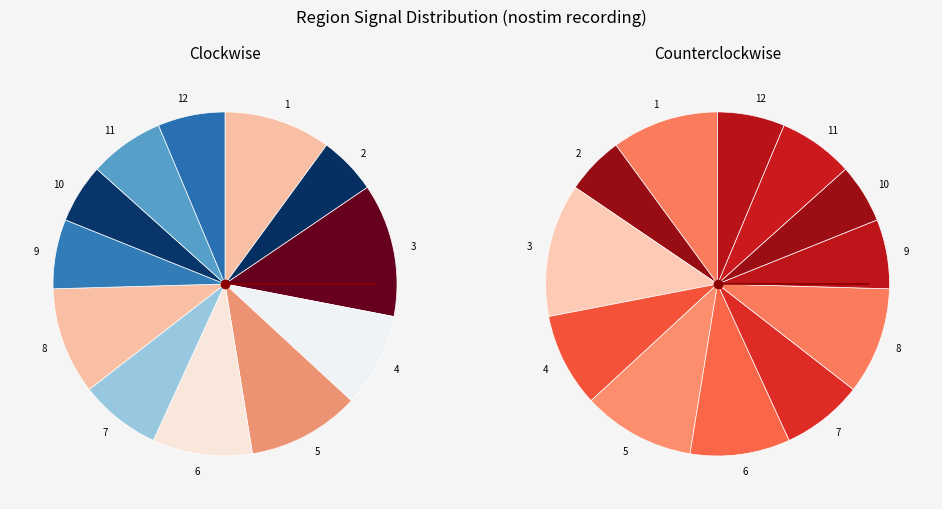

Is 4 the majority of the pie?

No